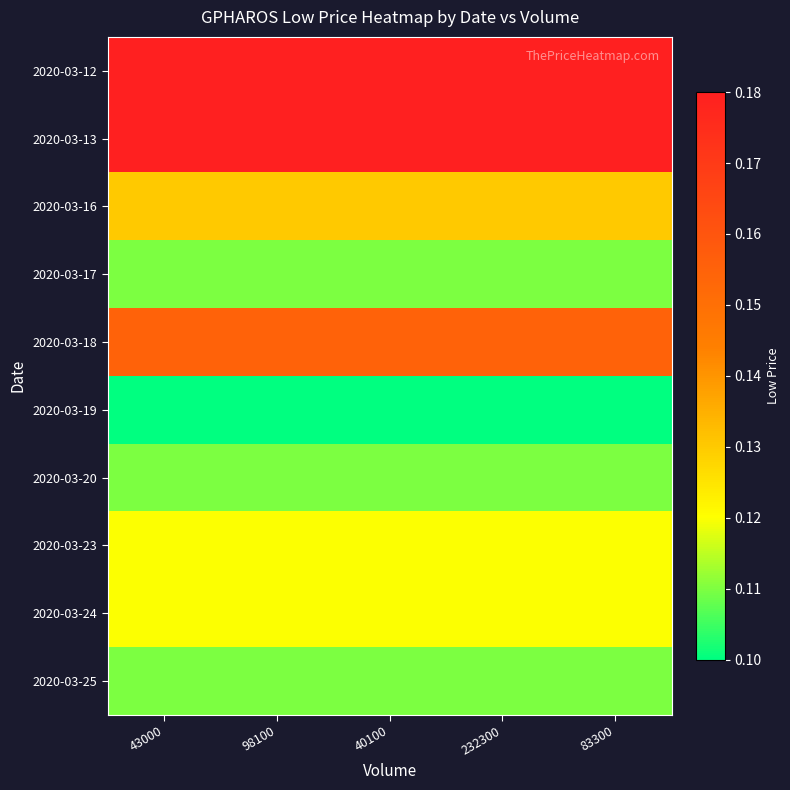

What is the total value across all series at 43000?

1.3